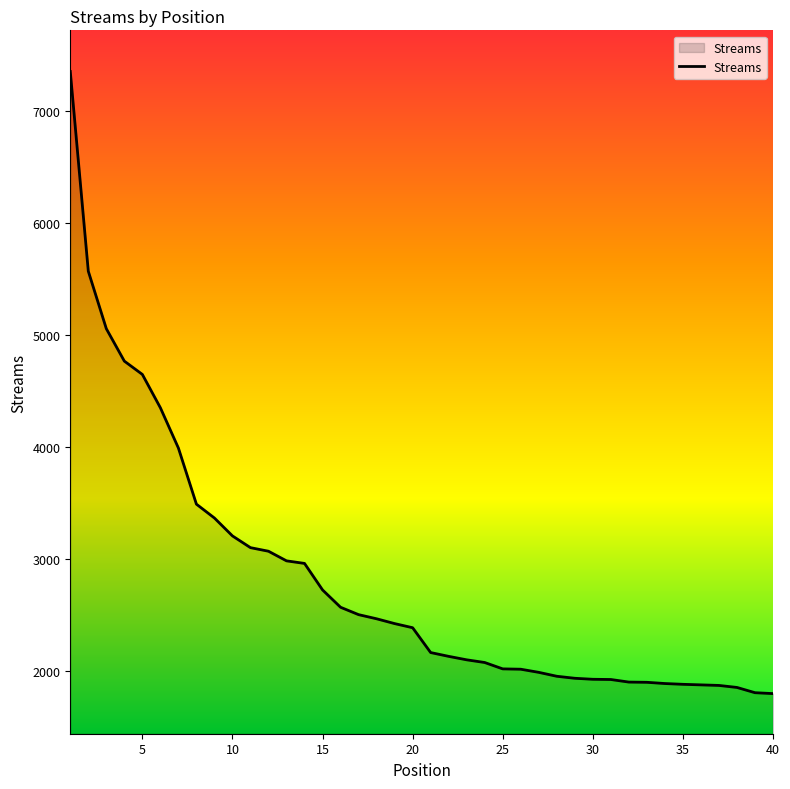

What is the maximum value shown in the chart?

7357